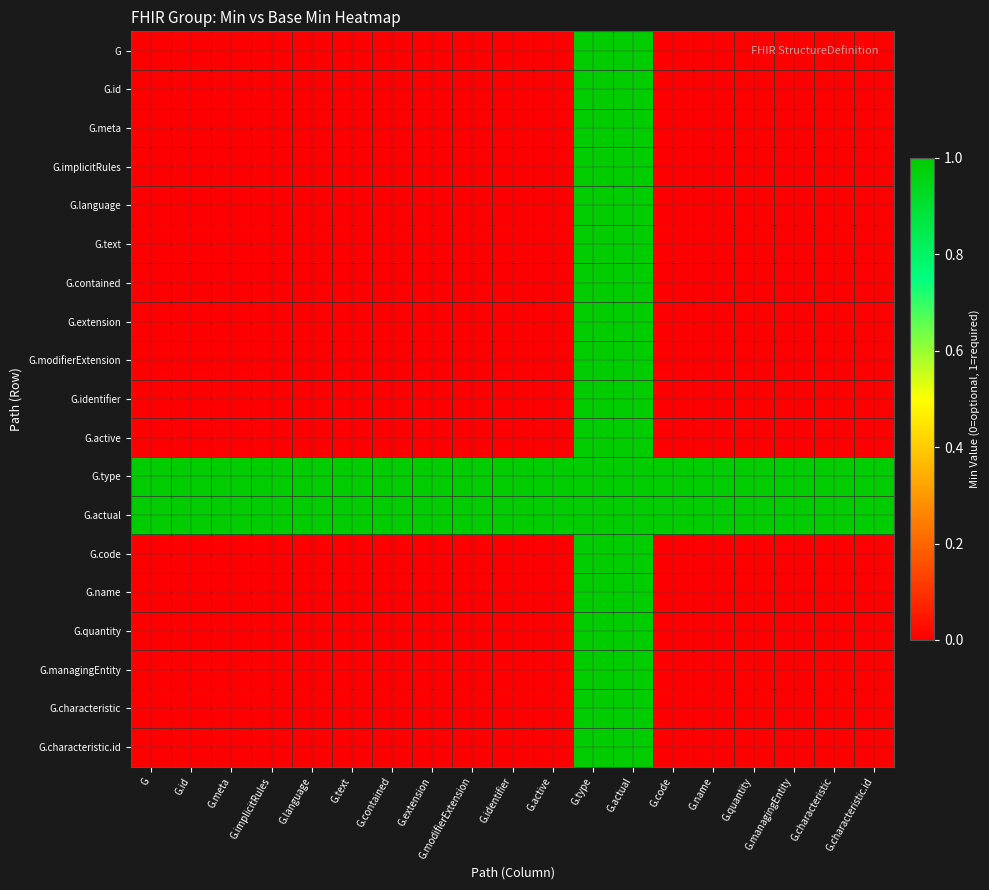

What is the total value across all series at G.extension?

2